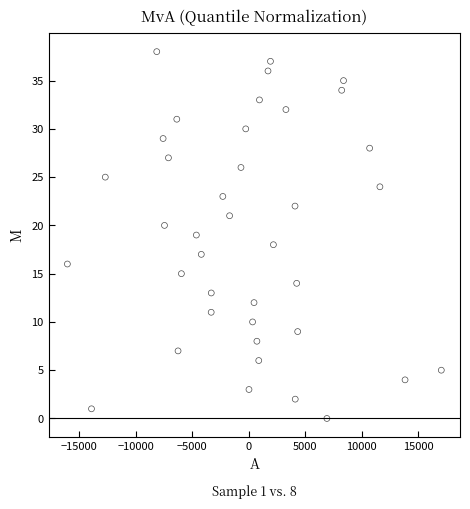

What is the range of Y values (max minus min)?

38